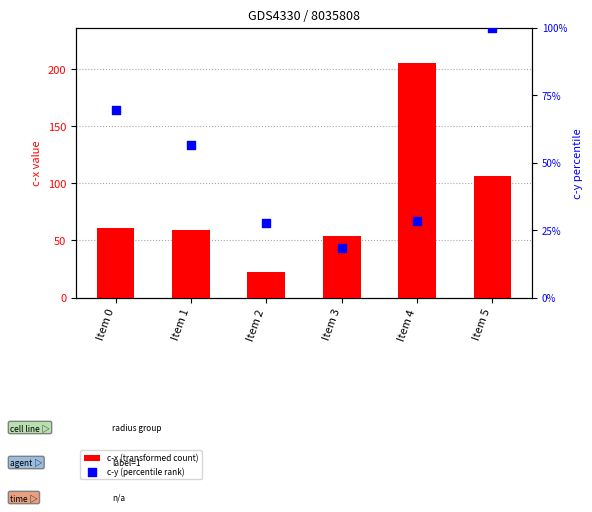

Which series has the largest Y range (max minus min)?

c-x (transformed count)